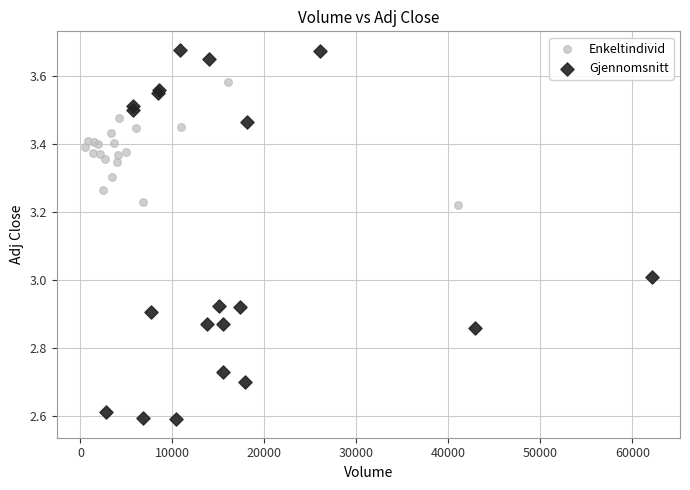

Which series contains the highest Y value?

Gjennomsnitt